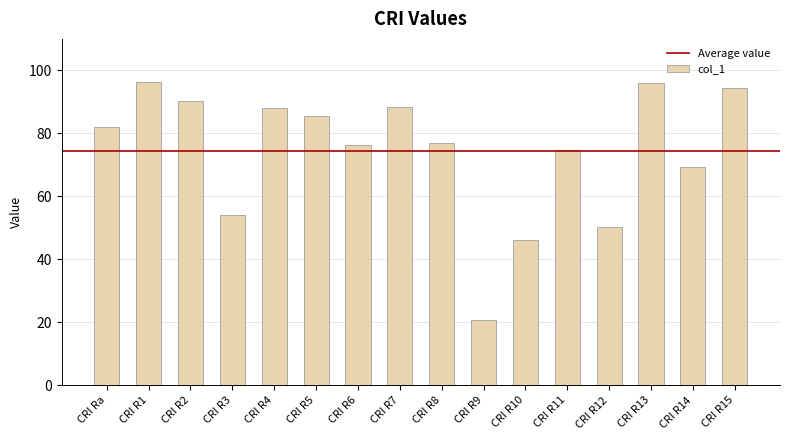

The value at CRI R4 is 60.8. True or false?

False